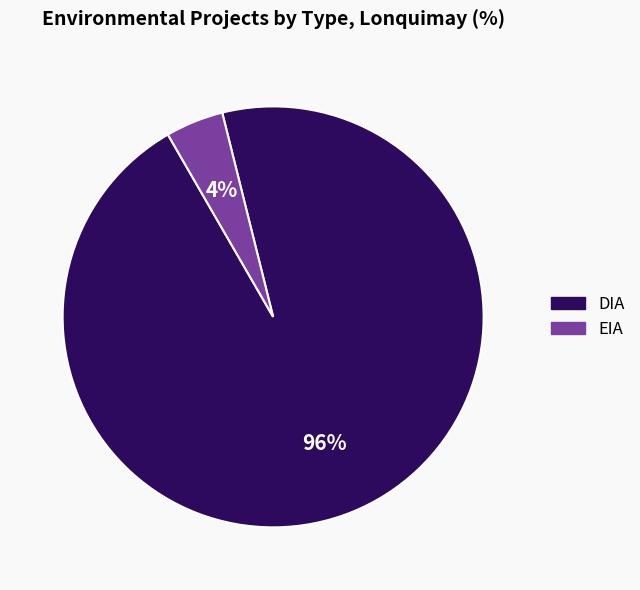

Combined, do EIA and DIA account for over 50%?

Yes